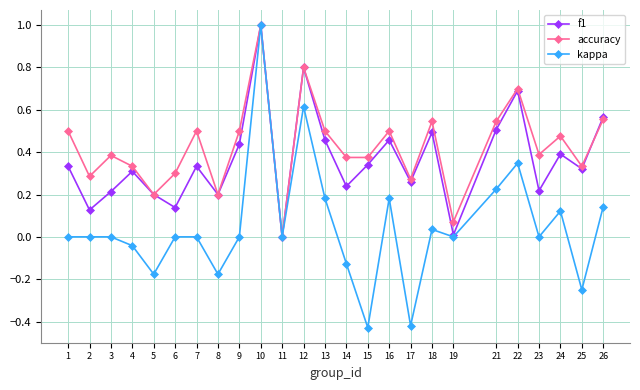

Between 11 and 23, which series saw the biggest shift?

accuracy